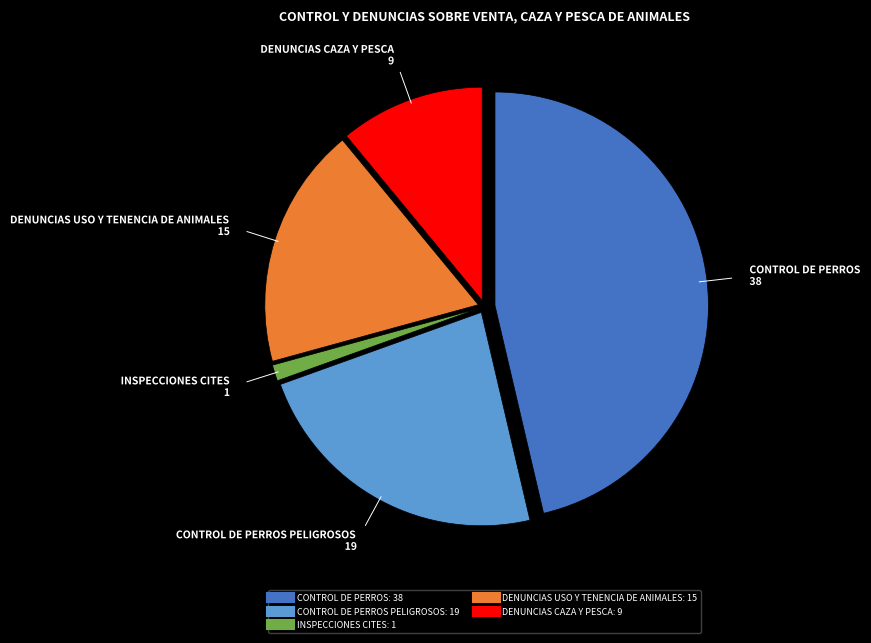

Is there any slice that represents more than half of the pie?

No